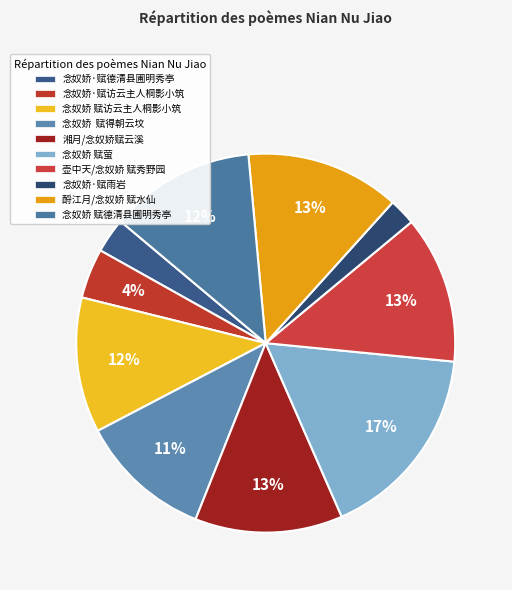

Does any single category account for the majority?

No